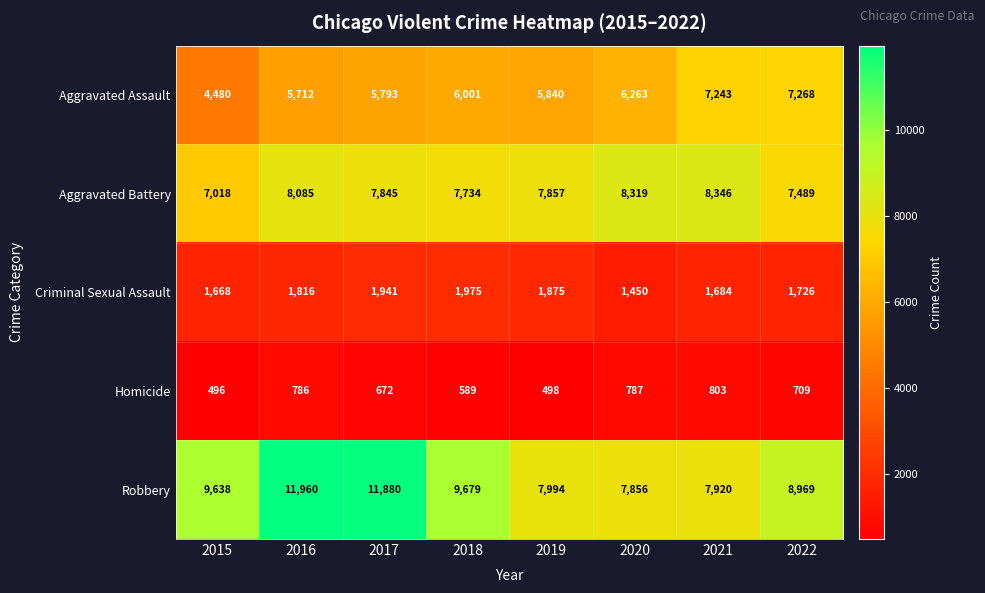

Which category has the highest value in the Criminal Sexual Assault series?

2018